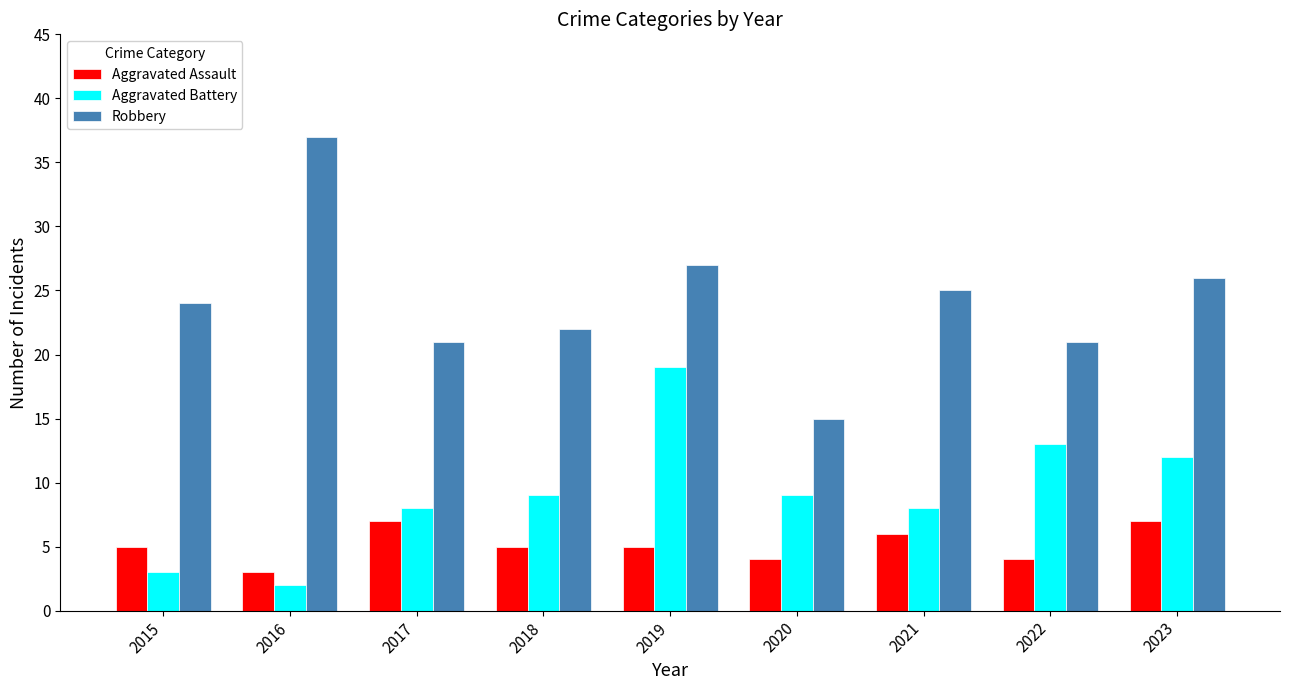

At which category does the chart reach its peak across all series?

2016